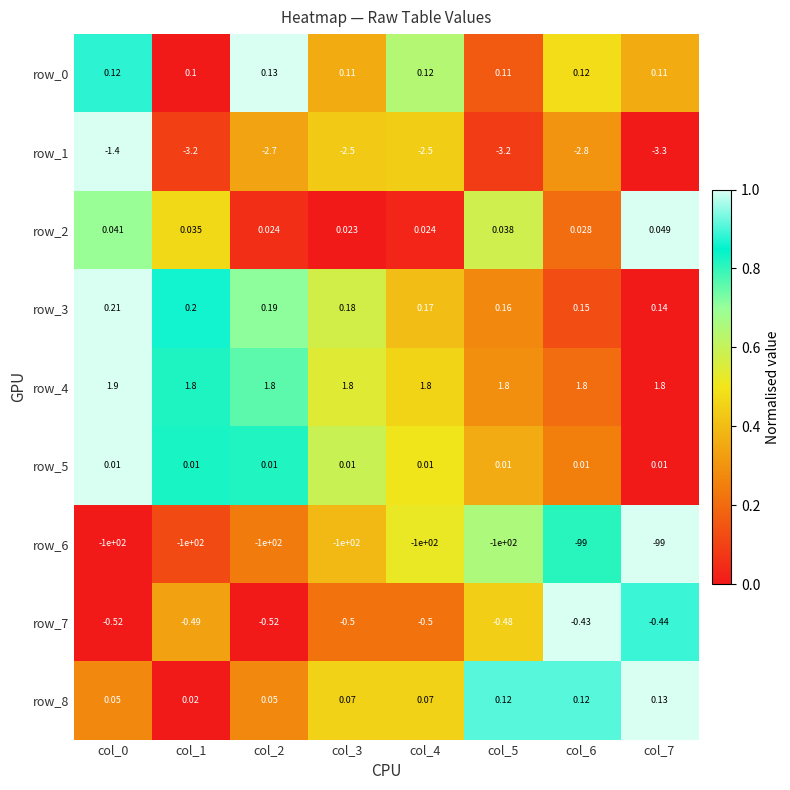

Is the value of row_0 at col_3 greater than the value of row_3 at col_6?

No